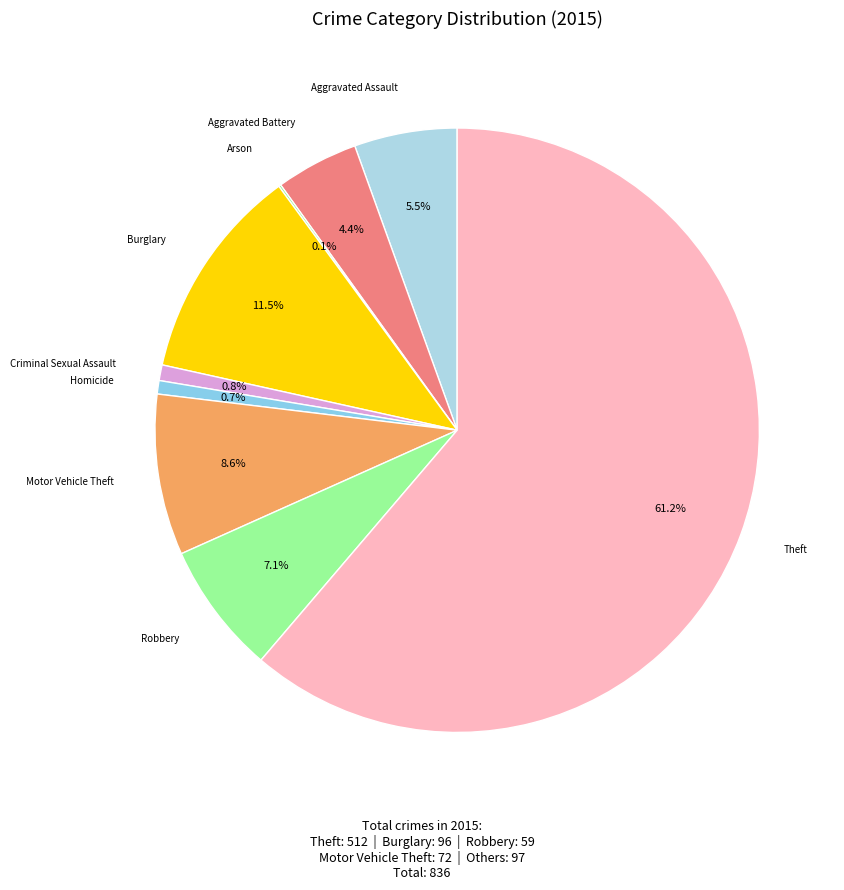

How many segments does this pie chart have?

9